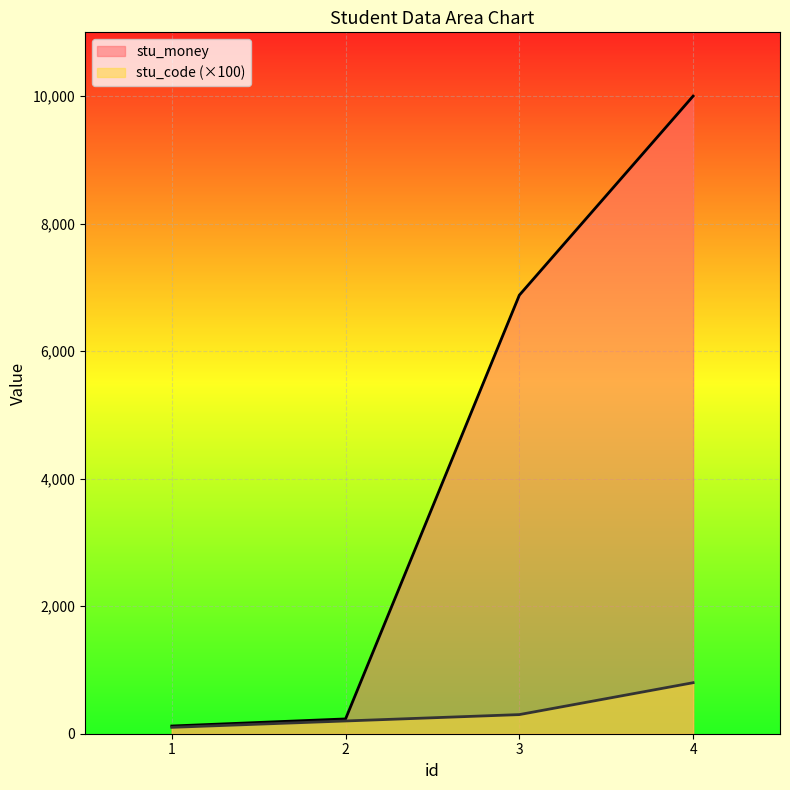

What value does the stu_money series have at 2?

232